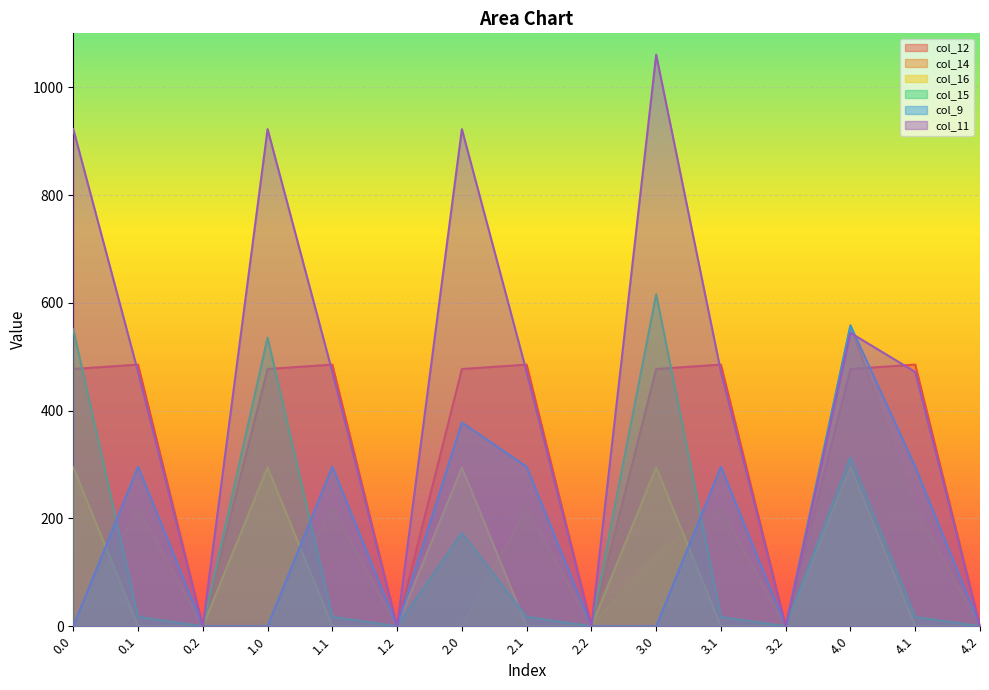

Between 0.2 and 1.2, which is larger?

0.2